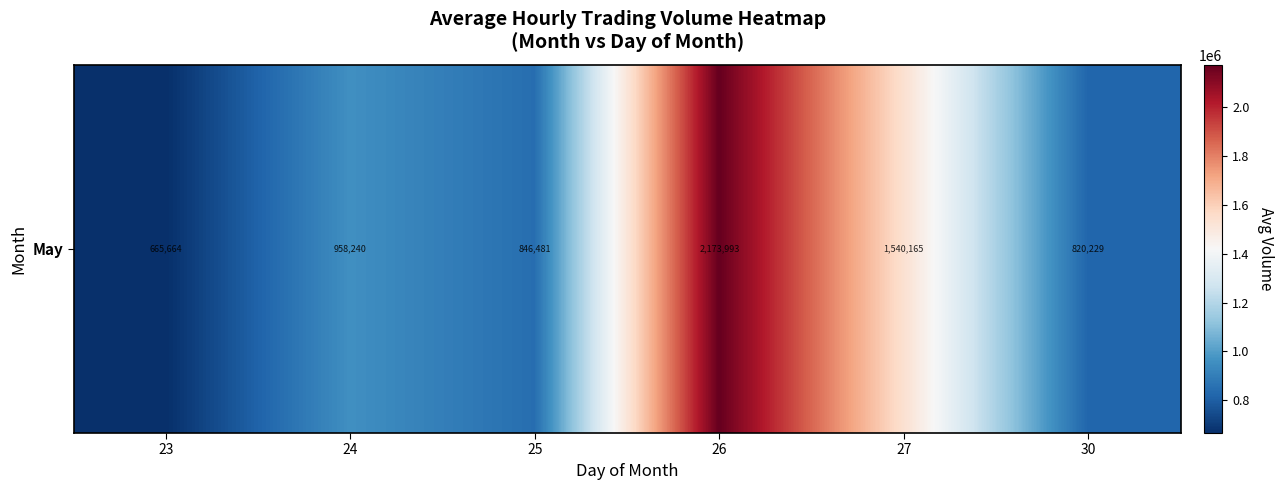

Between 26 and 27, which is larger?

26